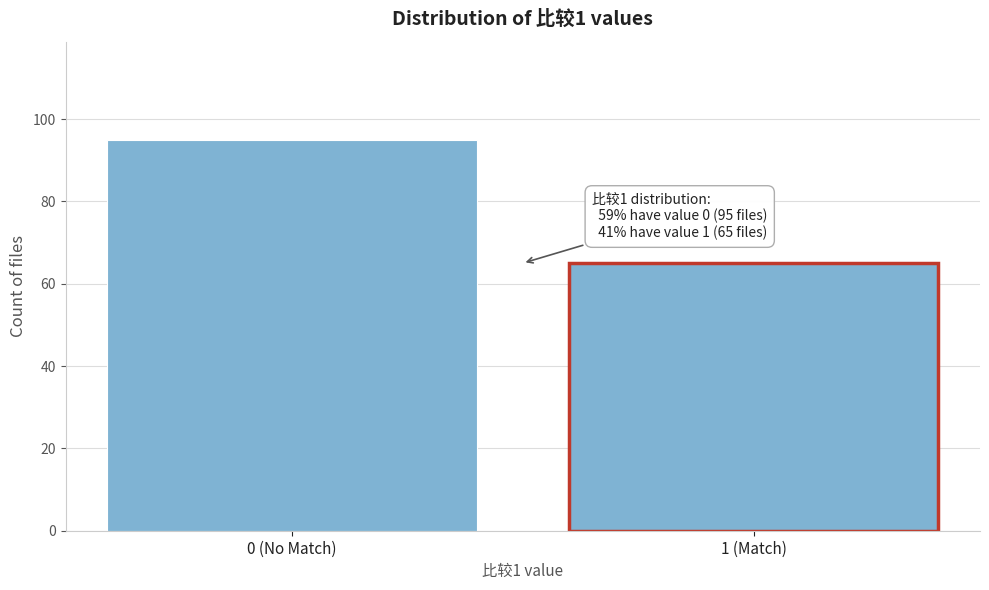

Reading left to right, extract all data points from this chart.

0 (No Match)=95	1 (Match)=65